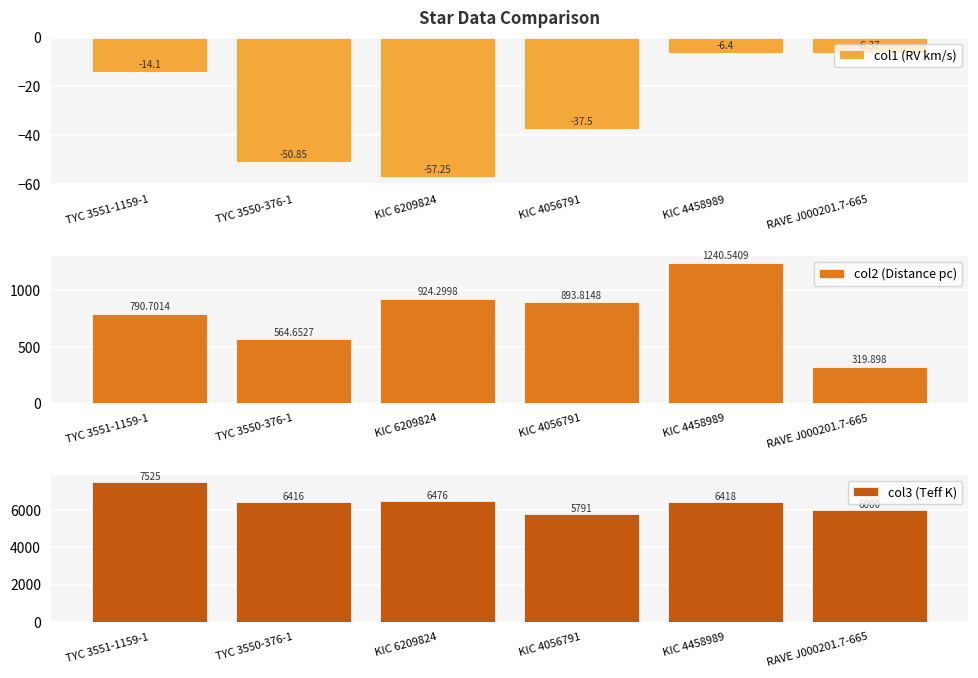

What is the difference between the maximum and minimum values in the col2 (Distance pc) series?

920.6